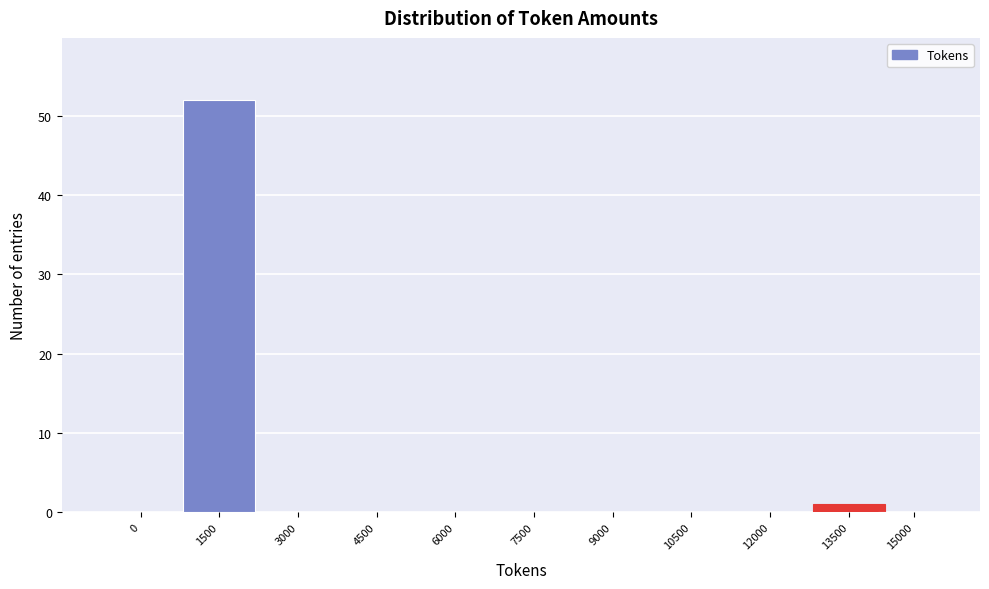

Reading left to right, what are all the values shown in this chart?

0=0	1500=52	3000=0	4500=0	6000=0	7500=0	9000=0	10500=0	12000=0	13500=1	15000=0